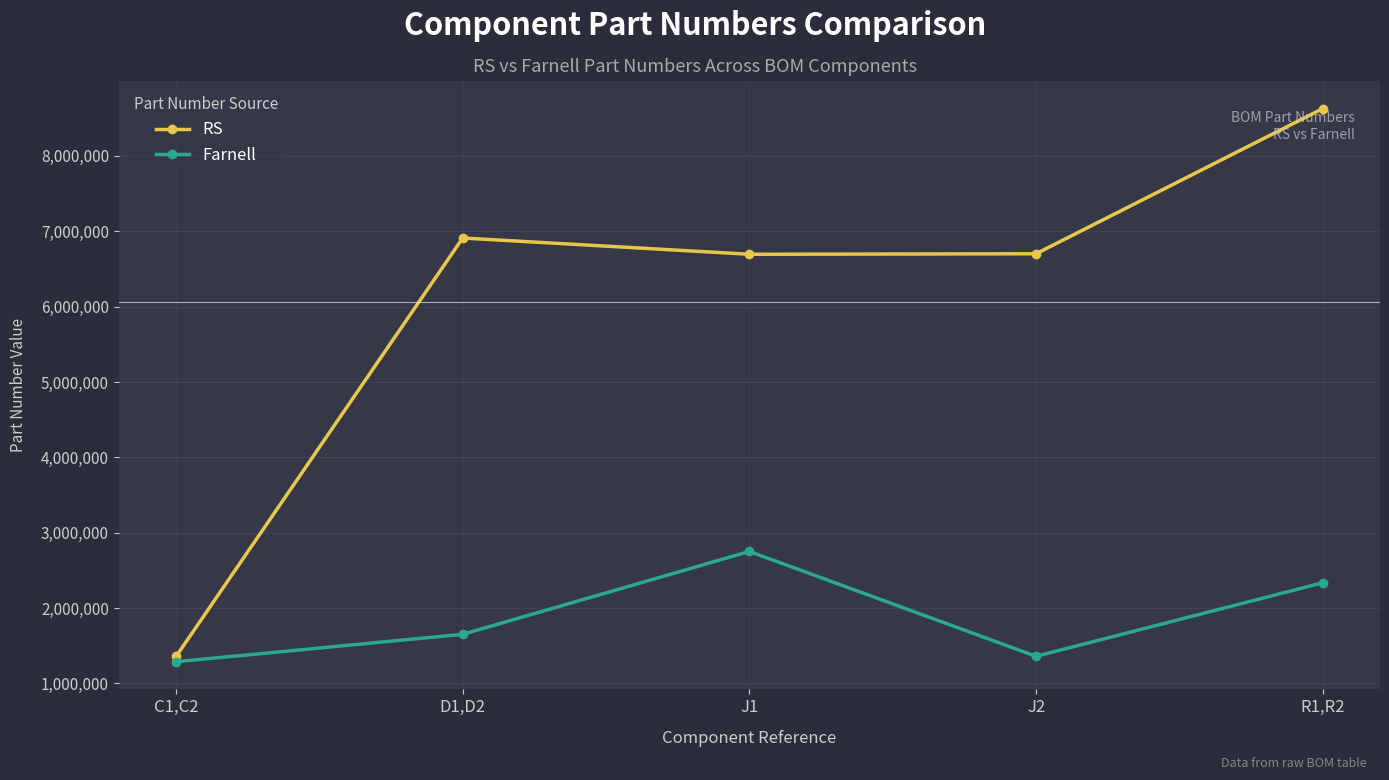

What is the lowest value of the RS series?

1358345